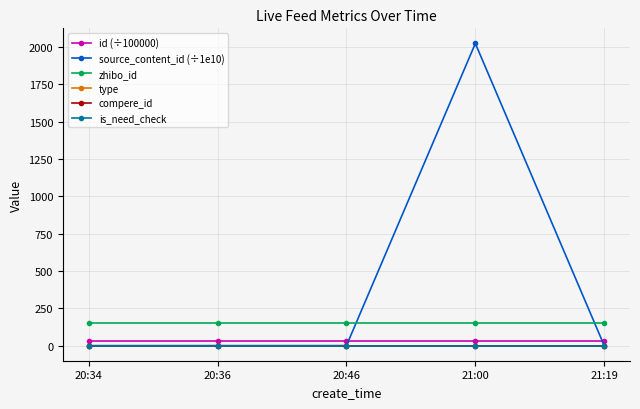

Which category has the lowest value in the zhibo_id series?

20:34